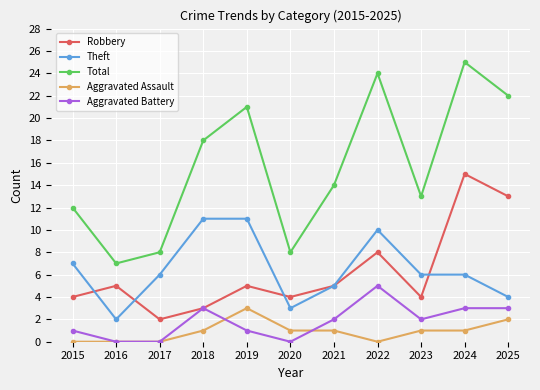

The value of Theft at 2025 is 4. True or false?

True